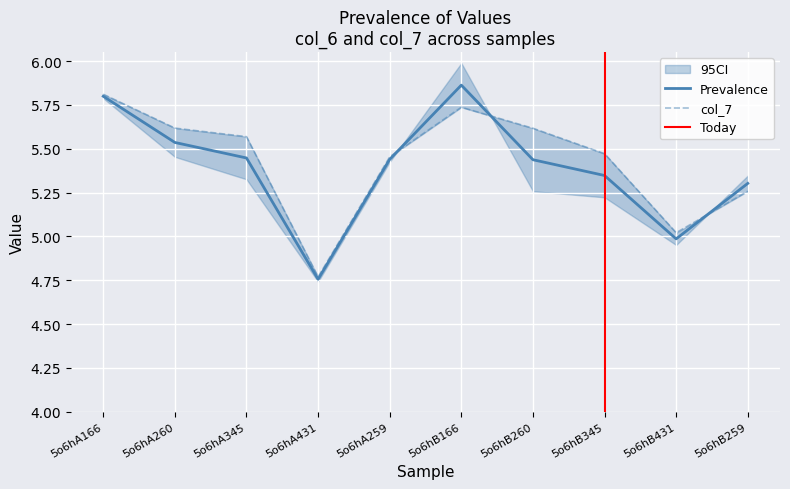

What is the smallest value displayed?

4.8